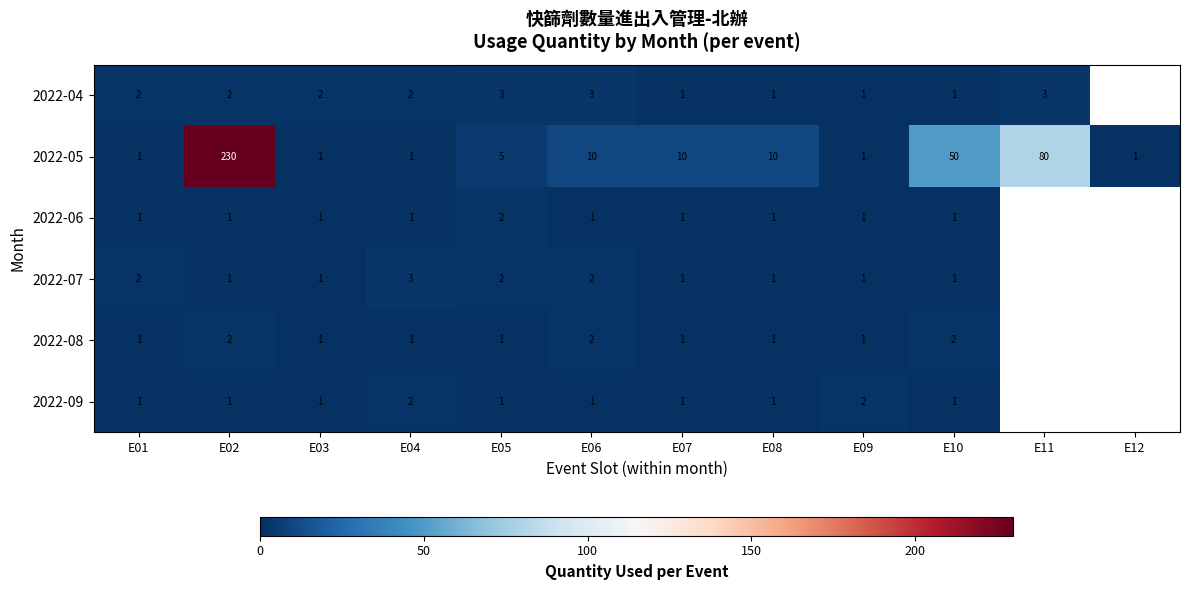

At which label is 2022-05 closest to 115?

E11